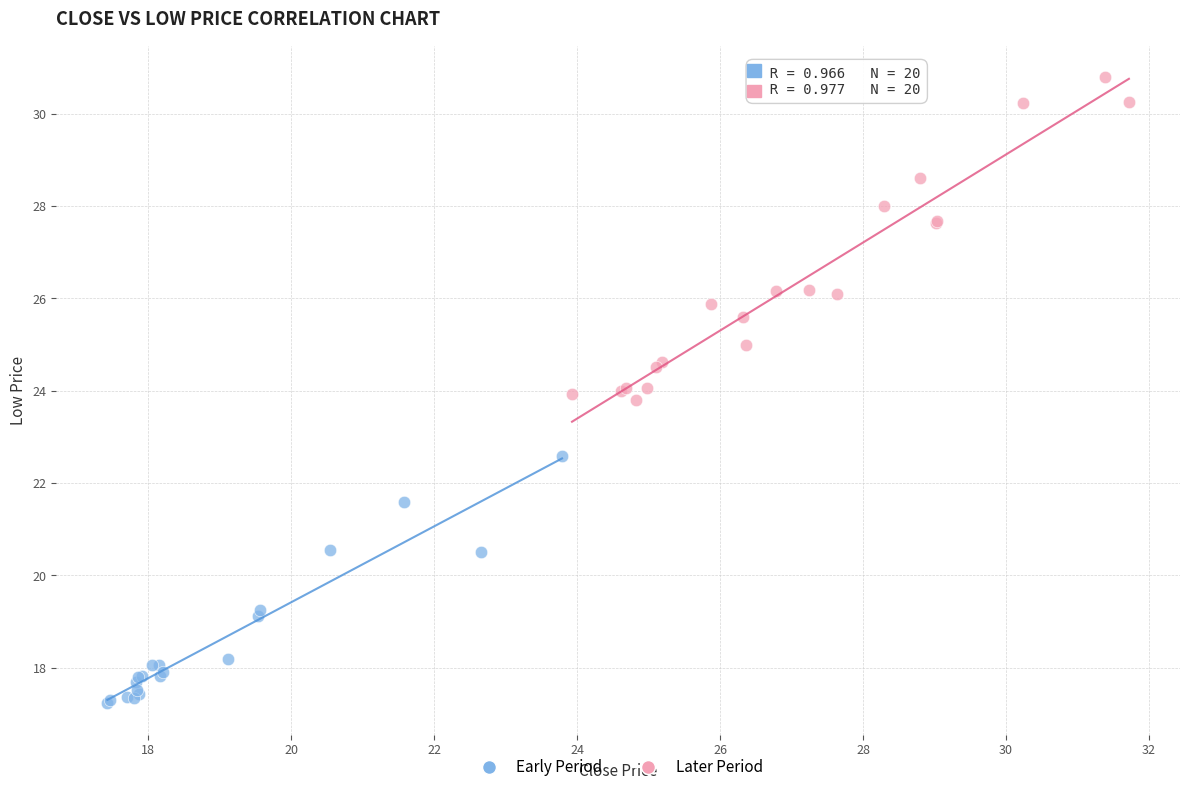

Which series has the widest spread of Y values?

Later Period